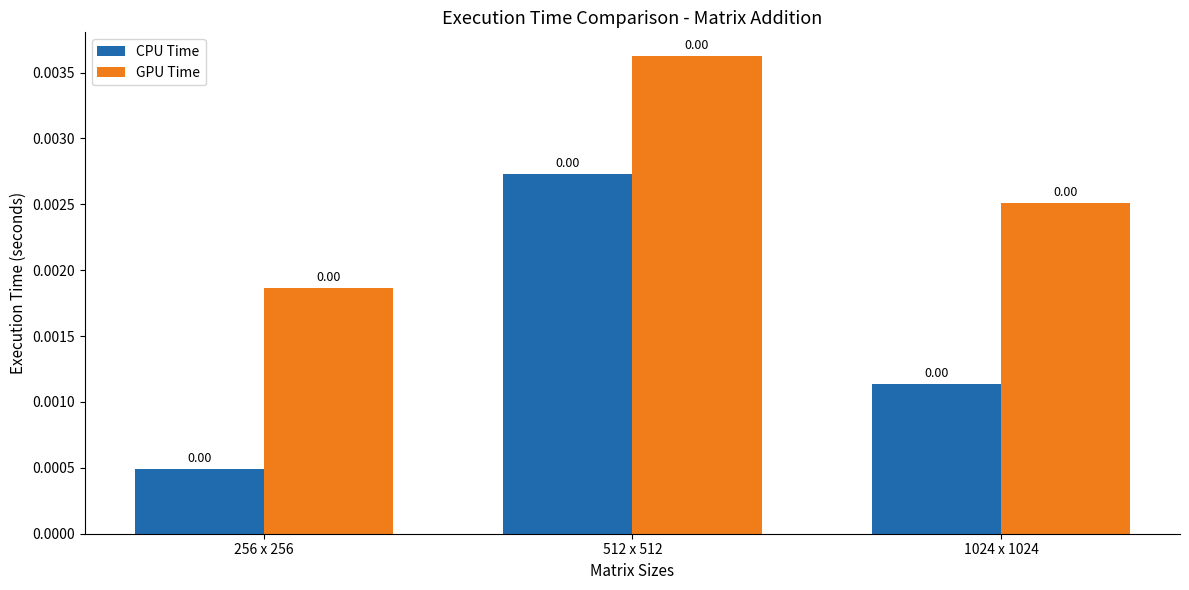

What position from the left is 512 x 512?

2